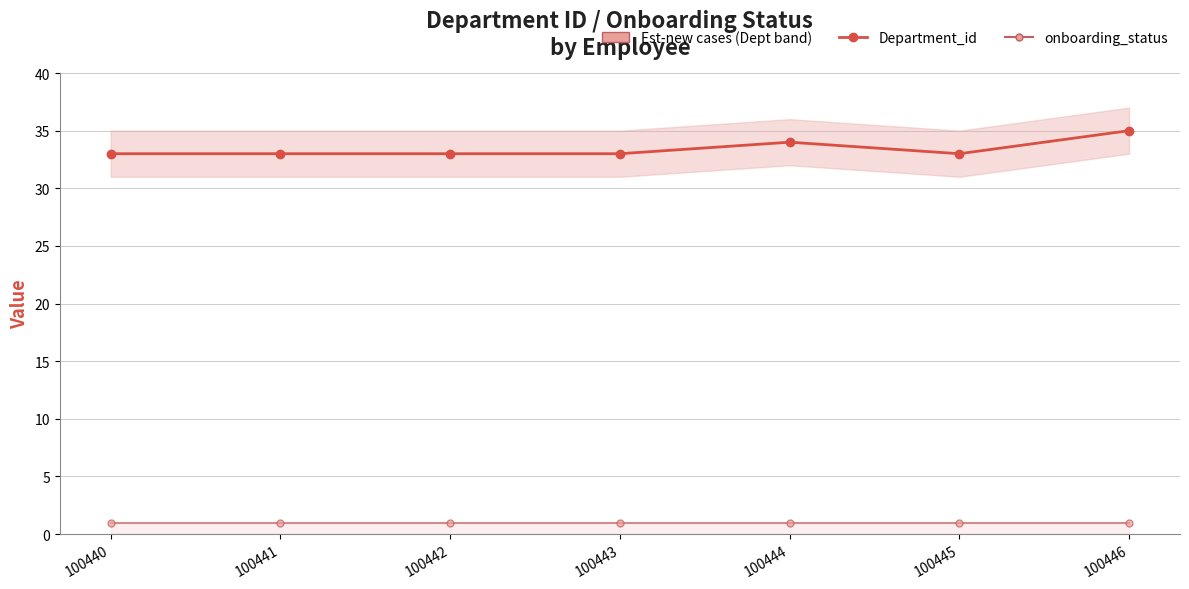

What is the average value of the Department_id series?

33